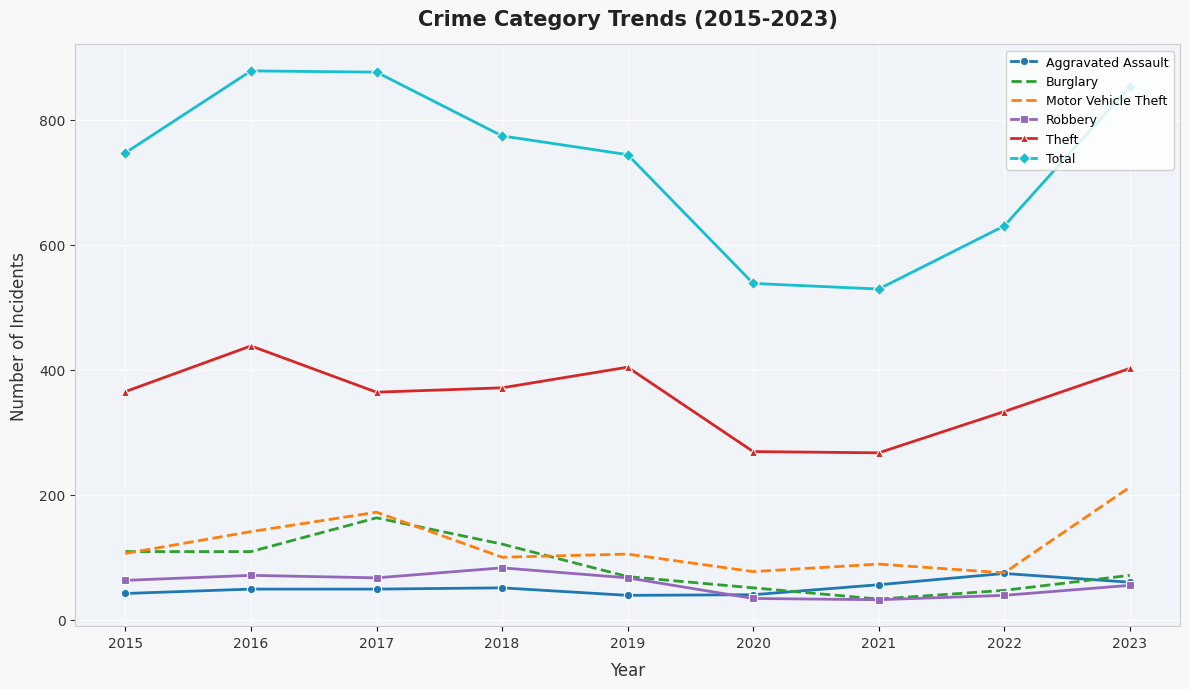

True or false: Robbery and Total cross at least once.

False